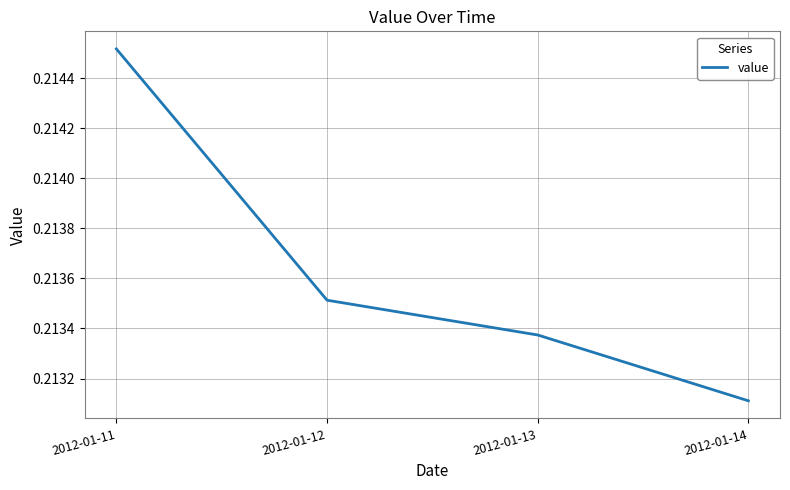

Which label corresponds to the smallest value in the chart?

2012-01-14